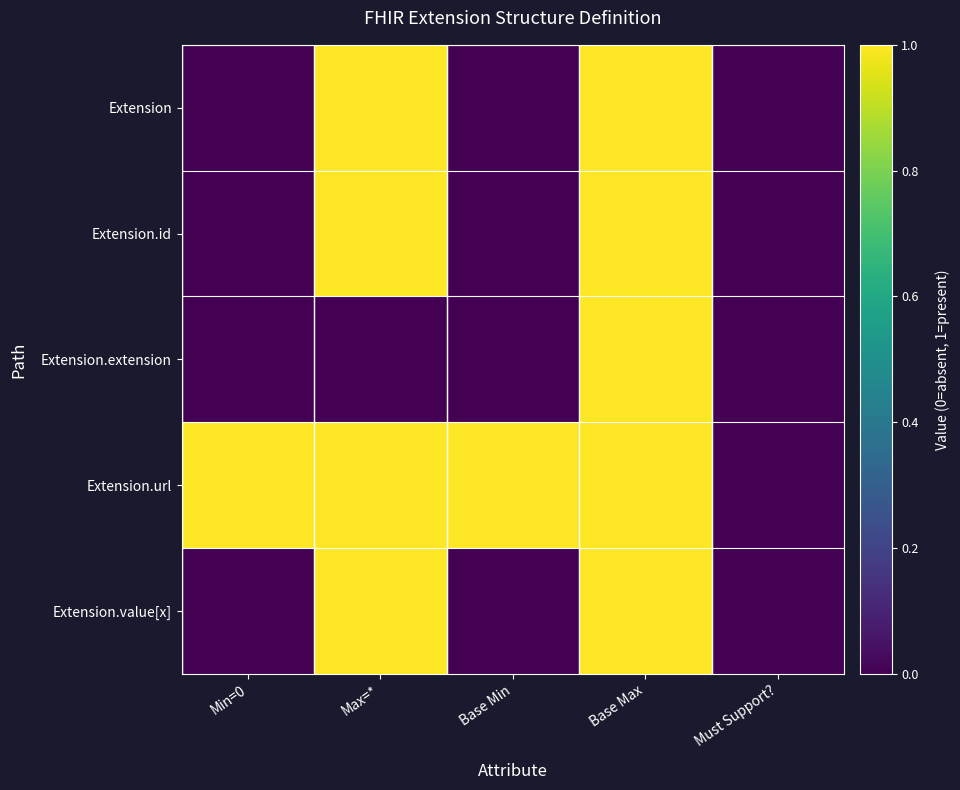

Rank the series at Base Max from highest to lowest value.

Extension, Extension.id, Extension.extension, Extension.url, Extension.value[x]